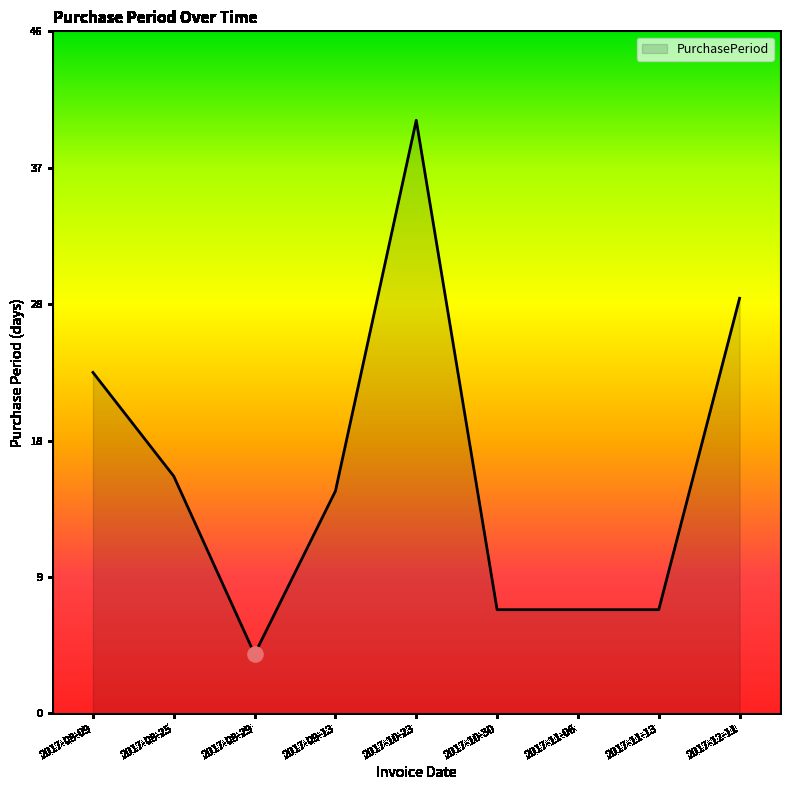

Between 2017-08-09 and 2017-09-13, which is larger?

2017-08-09